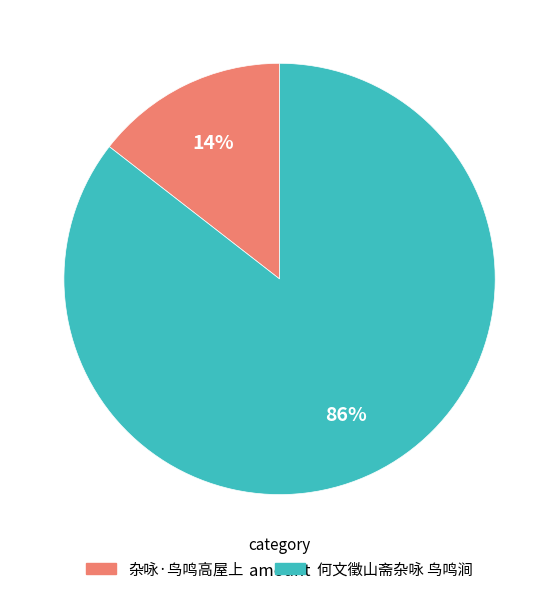

Which has a higher value, 何文徵山斋杂咏 鸟鸣涧 or 杂咏·鸟鸣高屋上?

何文徵山斋杂咏 鸟鸣涧